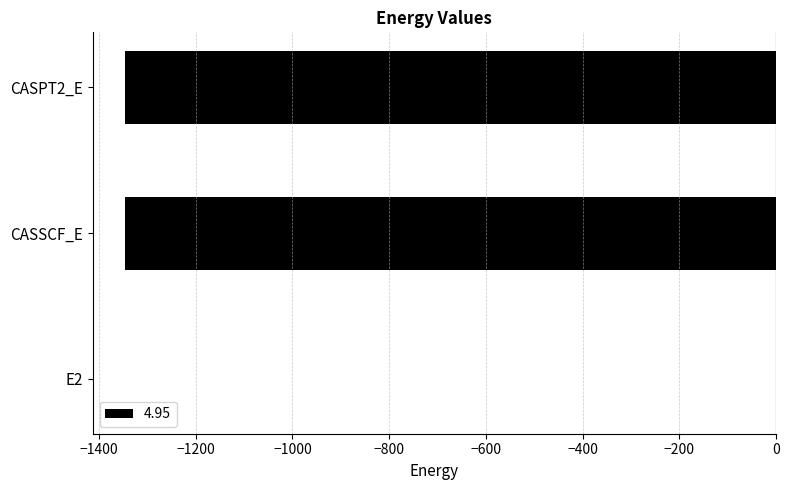

What is the sum of all values?

-2691.7